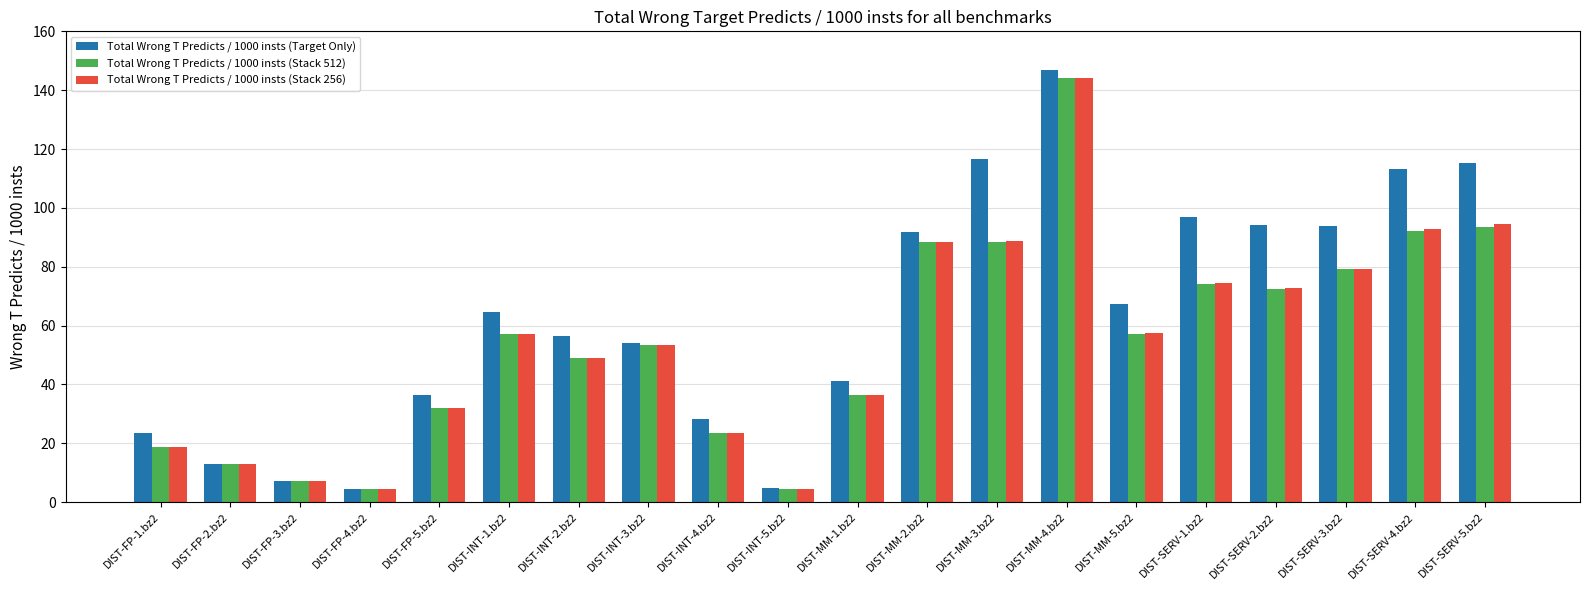

Which series changed the most between DIST-MM-2.bz2 and DIST-MM-4.bz2?

Total Wrong T Predicts / 1000 insts (Stack 256)